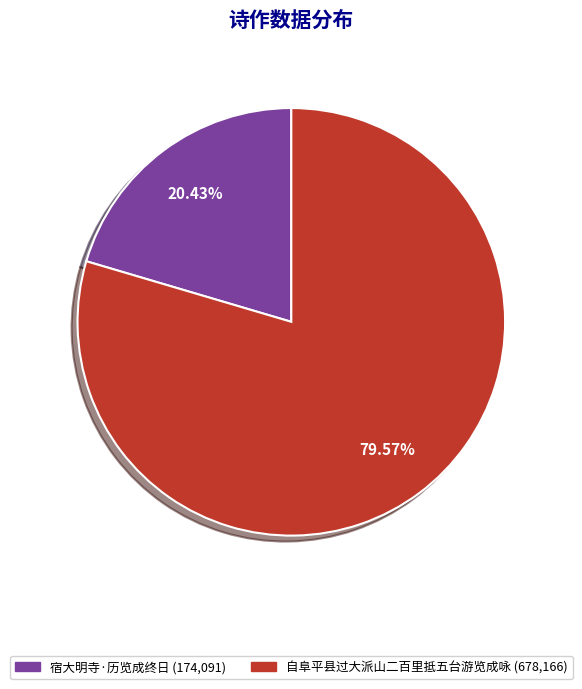

Is it true that 宿大明寺·历览成终日 is 34% of the pie?

False